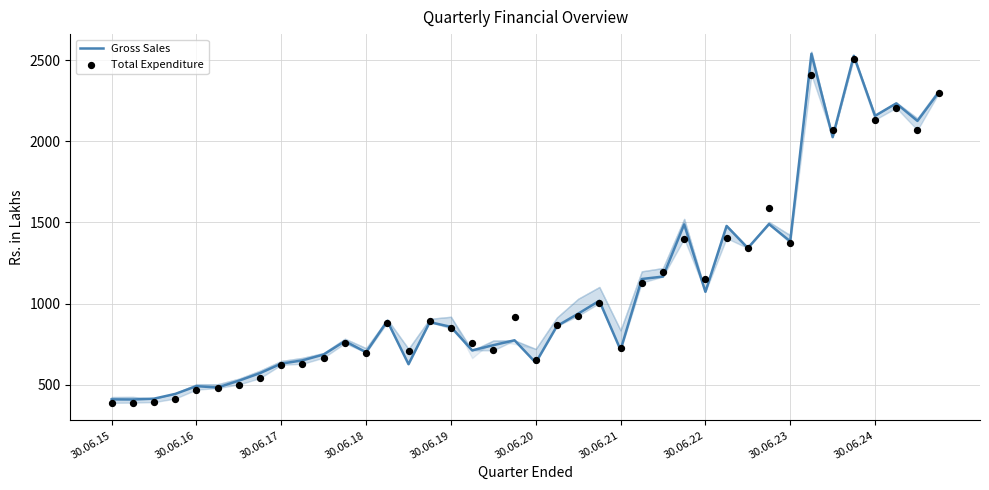

At which category is the sum across all series the highest?

35